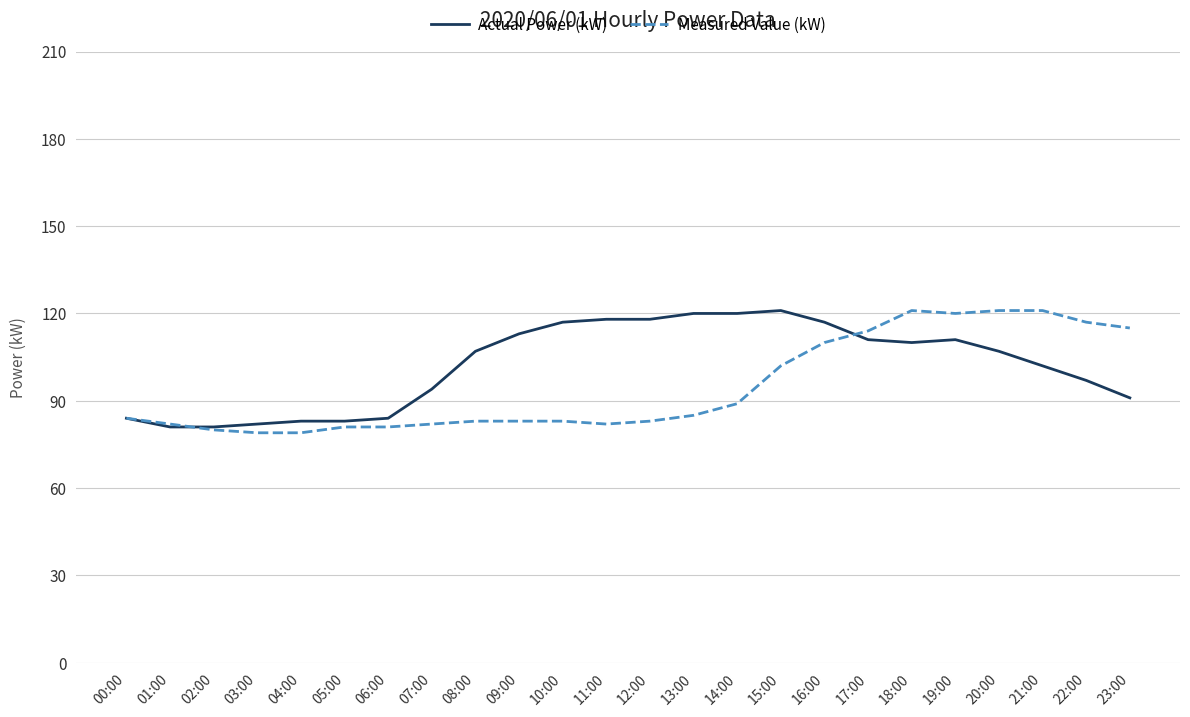

Rank the series at 15:00 from lowest to highest value.

Measured Value (kW), Actual Power (kW)